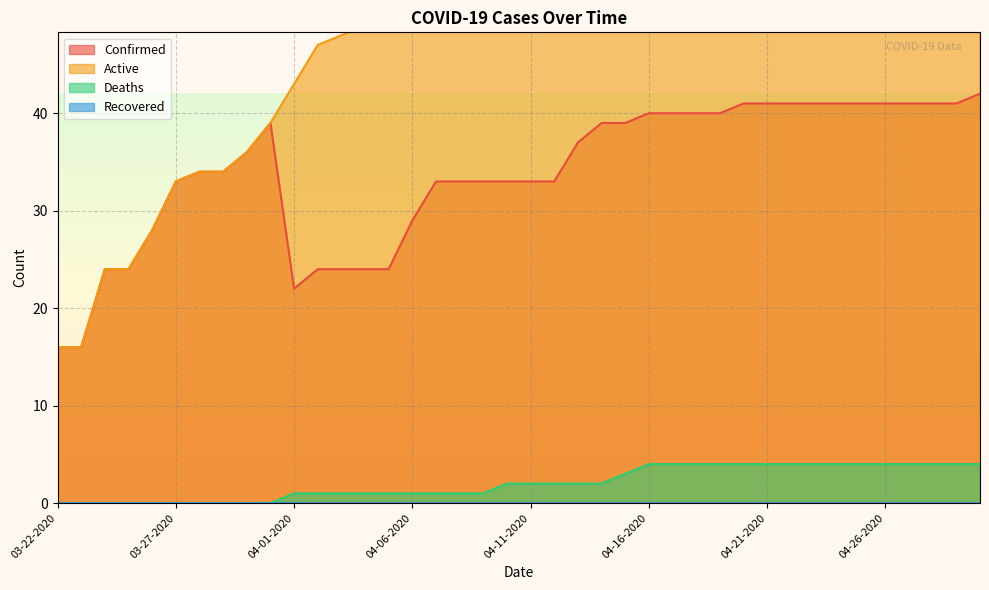

The value of Confirmed at 04-06-2020 is 46. True or false?

False